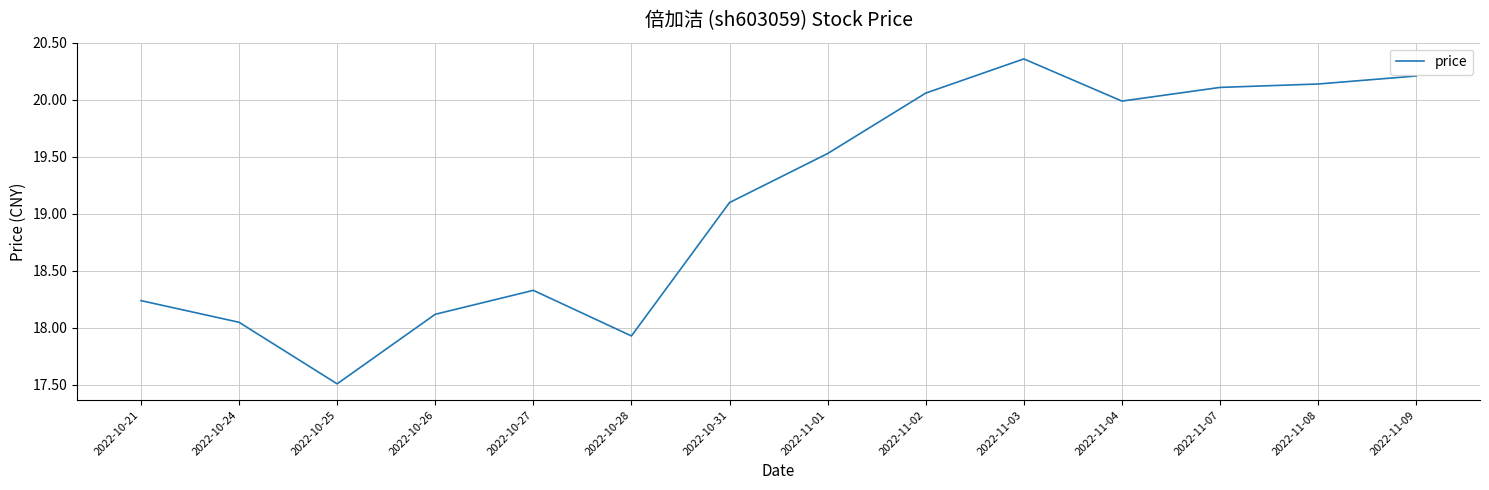

What position from the left is 2022-11-04?

11